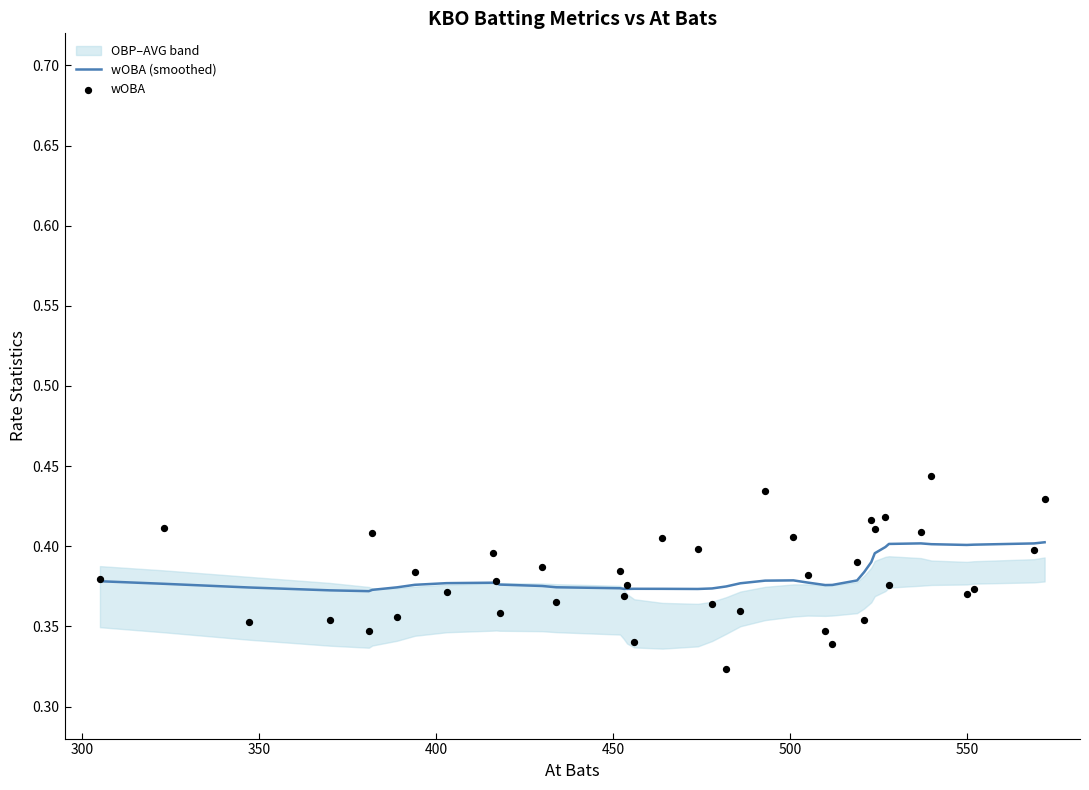

Which series has the widest spread of Y values?

wOBA